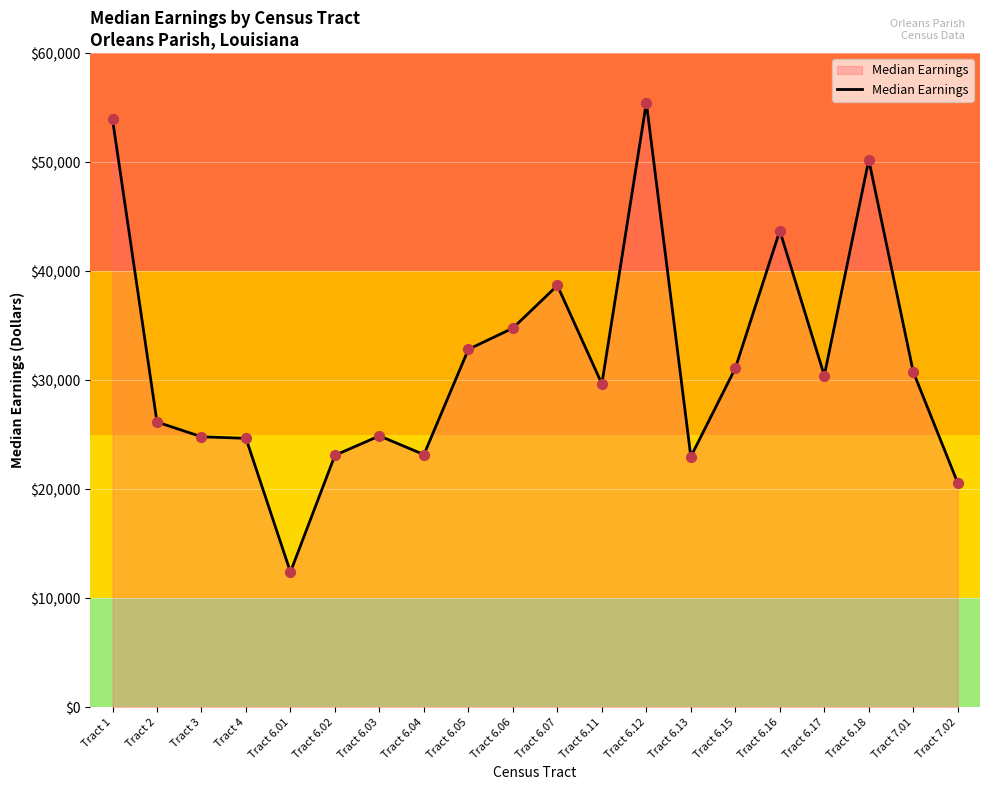

What is the ratio of the value at Tract 7.02 to the value at Tract 6.03?

0.8